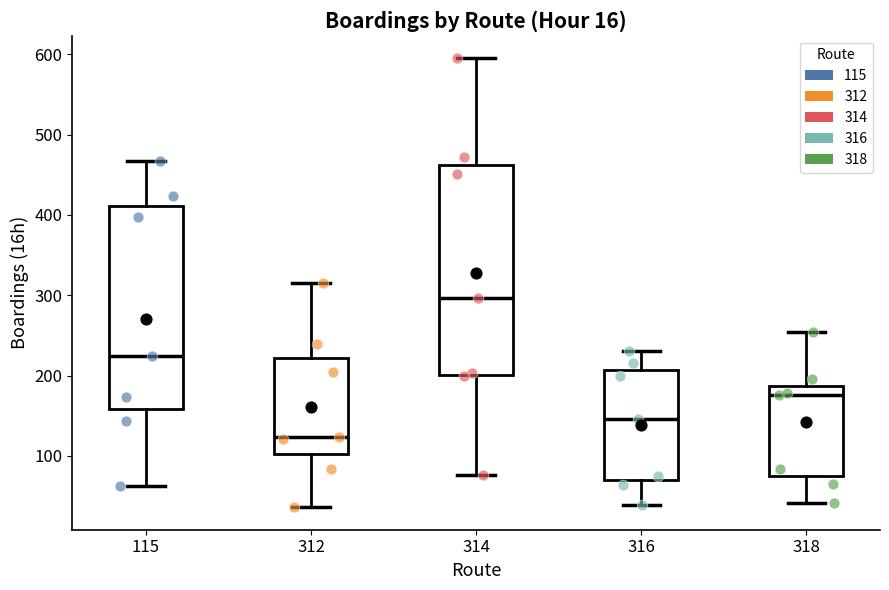

Which box has the highest median line?

314